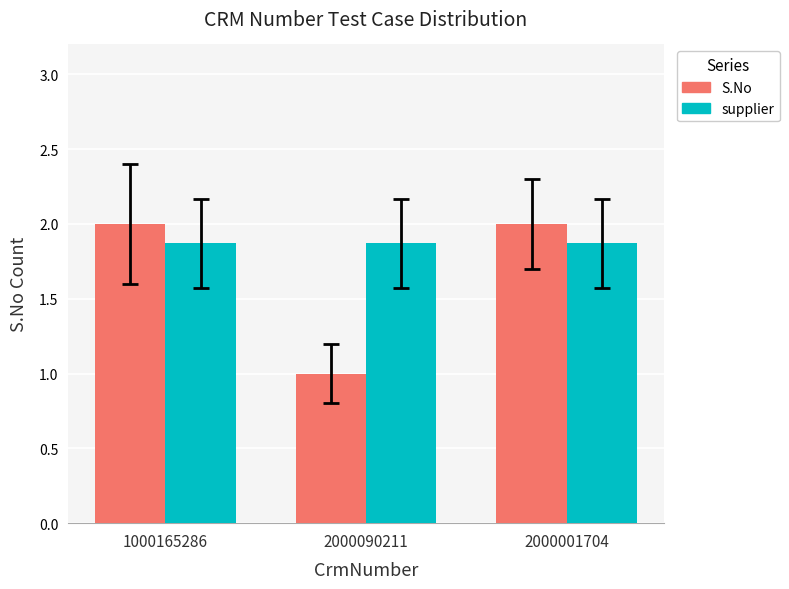

What is the sum of all supplier values?

5.6